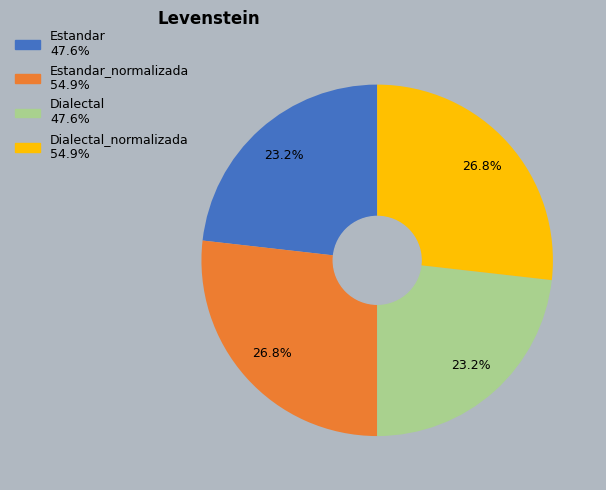

Is there any slice that represents more than half of the pie?

No